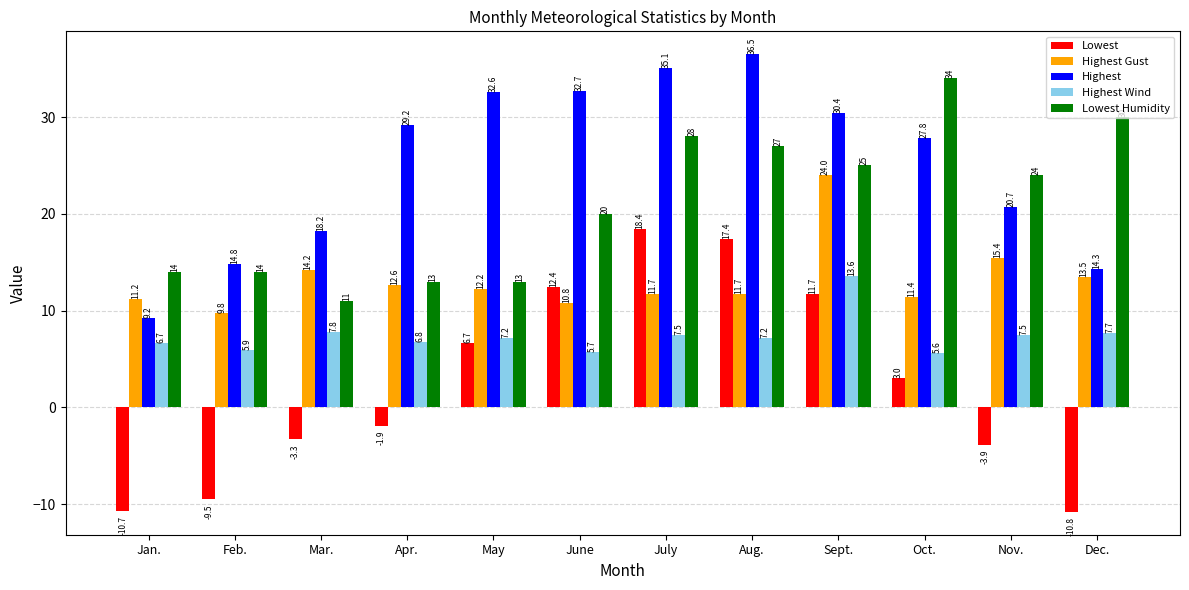

Reading right to left, what are all the values shown in this chart?

Lowest: Dec.=-10.8	Nov.=-3.9	Oct.=3.0	Sept.=11.7	Aug.=17.4	July=18.4	June=12.4	May=6.7	Apr.=-1.9	Mar.=-3.3	Feb.=-9.5	Jan.=-10.7
Highest Gust: Dec.=13.5	Nov.=15.4	Oct.=11.4	Sept.=24.0	Aug.=11.7	July=11.7	June=10.8	May=12.2	Apr.=12.6	Mar.=14.2	Feb.=9.8	Jan.=11.2
Highest: Dec.=14.3	Nov.=20.7	Oct.=27.8	Sept.=30.4	Aug.=36.5	July=35.1	June=32.7	May=32.6	Apr.=29.2	Mar.=18.2	Feb.=14.8	Jan.=9.2
Highest Wind: Dec.=7.7	Nov.=7.5	Oct.=5.6	Sept.=13.6	Aug.=7.2	July=7.5	June=5.7	May=7.2	Apr.=6.8	Mar.=7.8	Feb.=5.9	Jan.=6.7
Lowest Humidity: Dec.=30.0	Nov.=24.0	Oct.=34.0	Sept.=25.0	Aug.=27.0	July=28.0	June=20.0	May=13.0	Apr.=13.0	Mar.=11.0	Feb.=14.0	Jan.=14.0